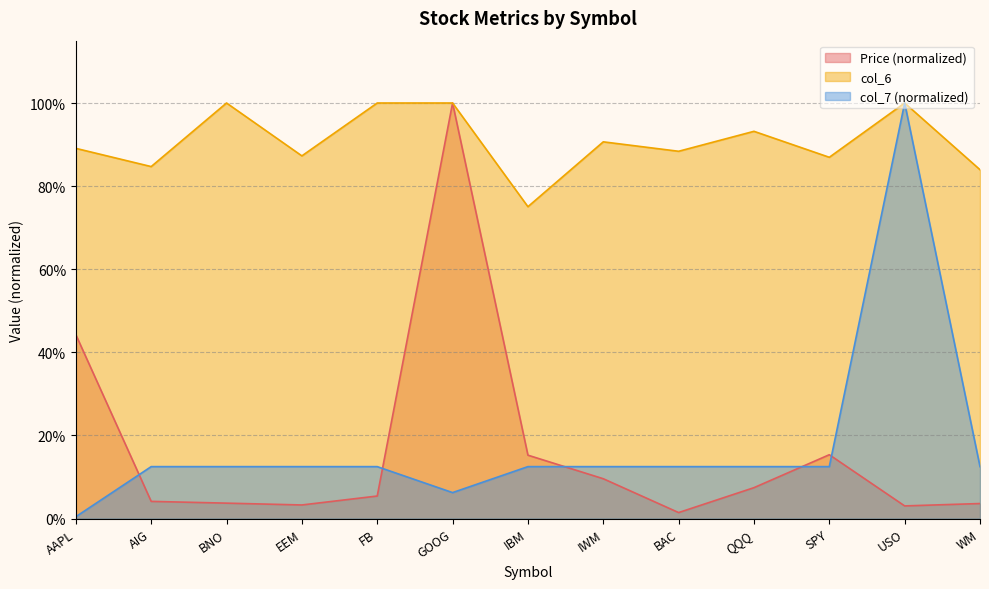

At which label is col_6 closest to 0?

IBM